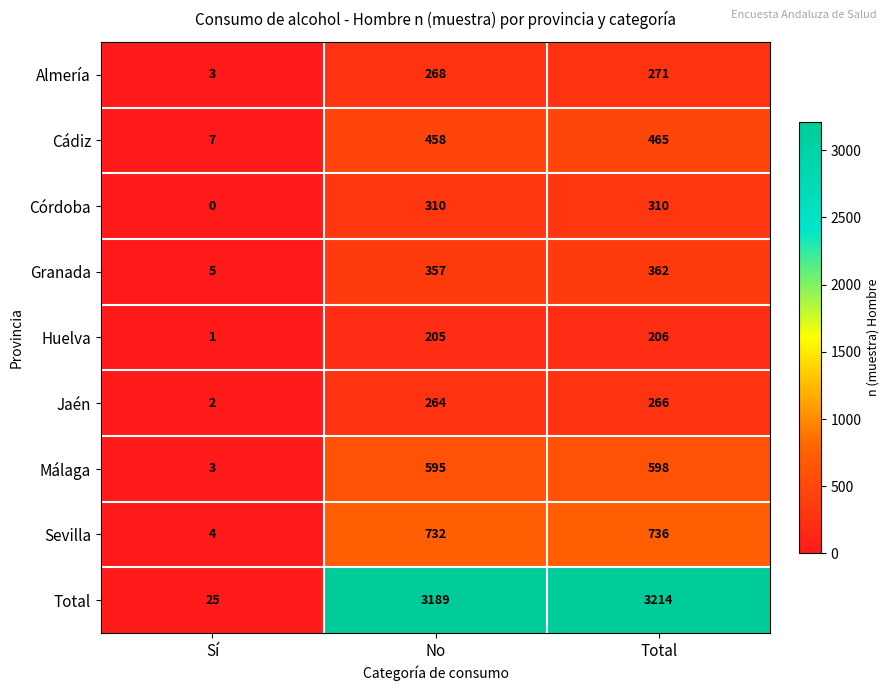

Reading left to right, list all the values displayed in this chart.

Almería: 3	268	271
Cádiz: 7	458	465
Córdoba: 0	310	310
Granada: 5	357	362
Huelva: 1	205	206
Jaén: 2	264	266
Málaga: 3	595	598
Sevilla: 4	732	736
Total: 25	3189	3214